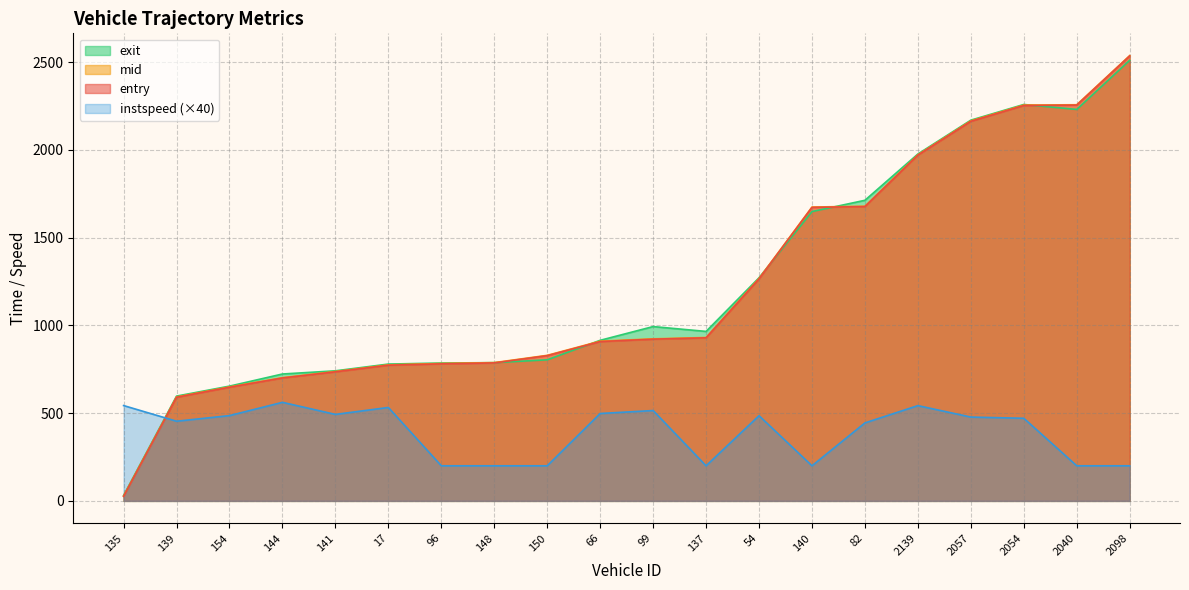

The instspeed series shows 486.0 at 154. True or false?

True